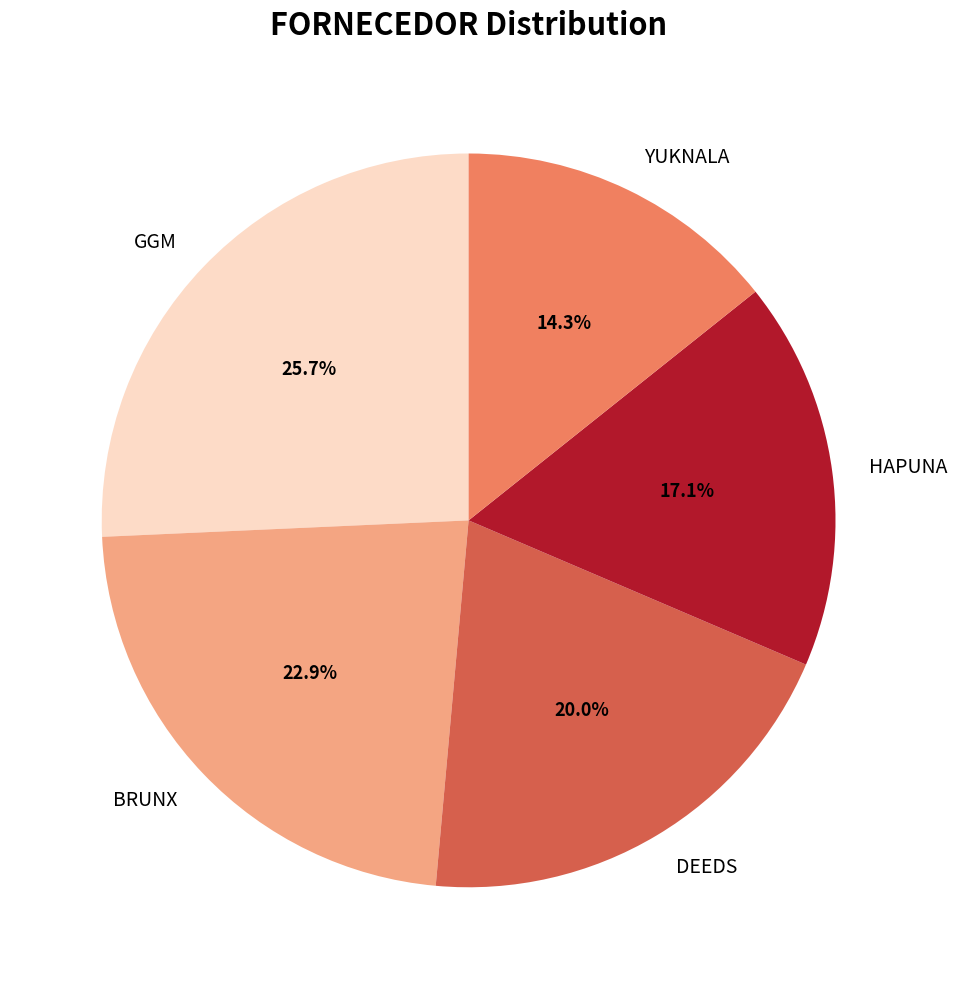

Which slice is the smallest?

YUKNALA